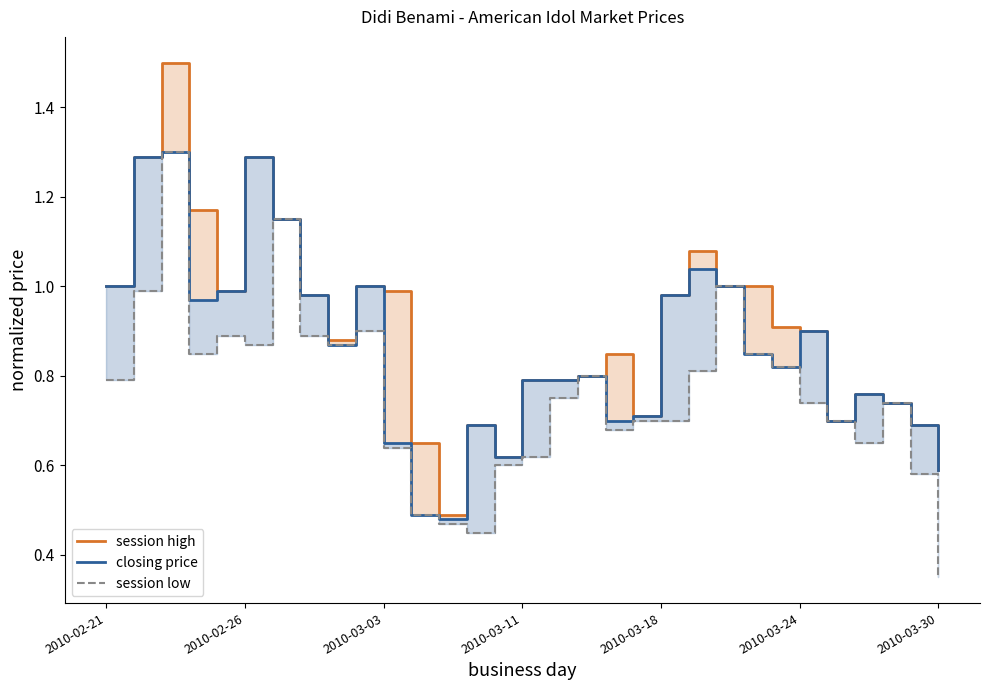

Reading left to right, what are all the values shown in this chart?

session high: 1.0	1.3	1.5	1.2	1.0	1.3	1.1	1.0	0.9	1.0	1.0	0.7	0.5	0.7	0.6	0.8	0.8	0.8	0.8	0.7	1.0	1.1	1.0	1.0	0.9	0.9	0.7	0.8	0.7	0.7	0.6
closing price: 1.0	1.3	1.3	1.0	1.0	1.3	1.1	1.0	0.9	1.0	0.7	0.5	0.5	0.7	0.6	0.8	0.8	0.8	0.7	0.7	1.0	1.0	1.0	0.8	0.8	0.9	0.7	0.8	0.7	0.7	0.6
session low: 0.8	1.0	1.3	0.8	0.9	0.9	1.1	0.9	0.9	0.9	0.6	0.5	0.5	0.5	0.6	0.6	0.8	0.8	0.7	0.7	0.7	0.8	1.0	0.8	0.8	0.7	0.7	0.7	0.7	0.6	0.3